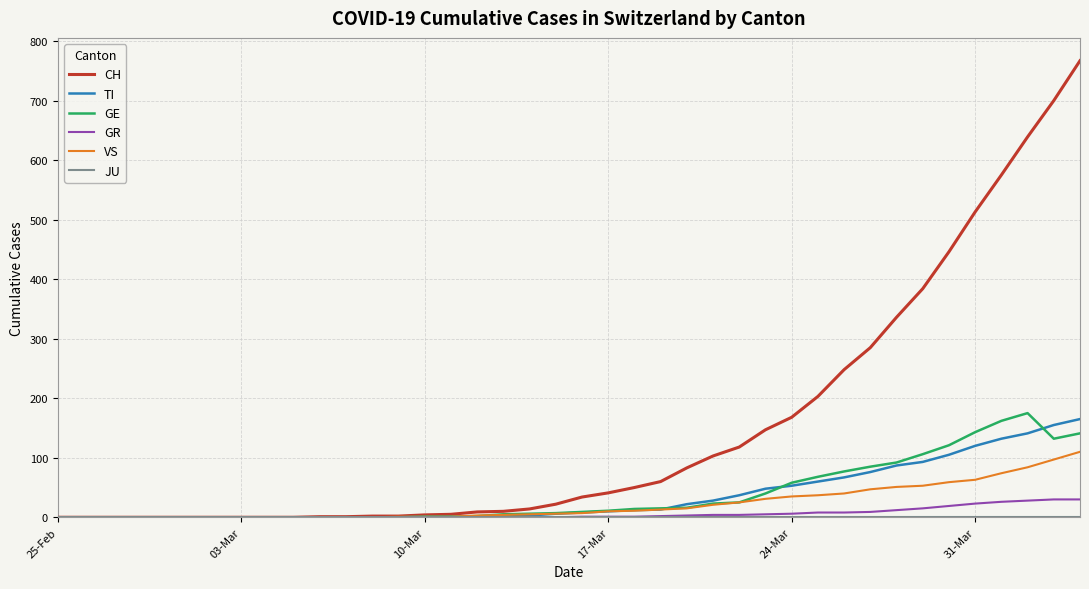

Which series has the widest spread of values?

CH